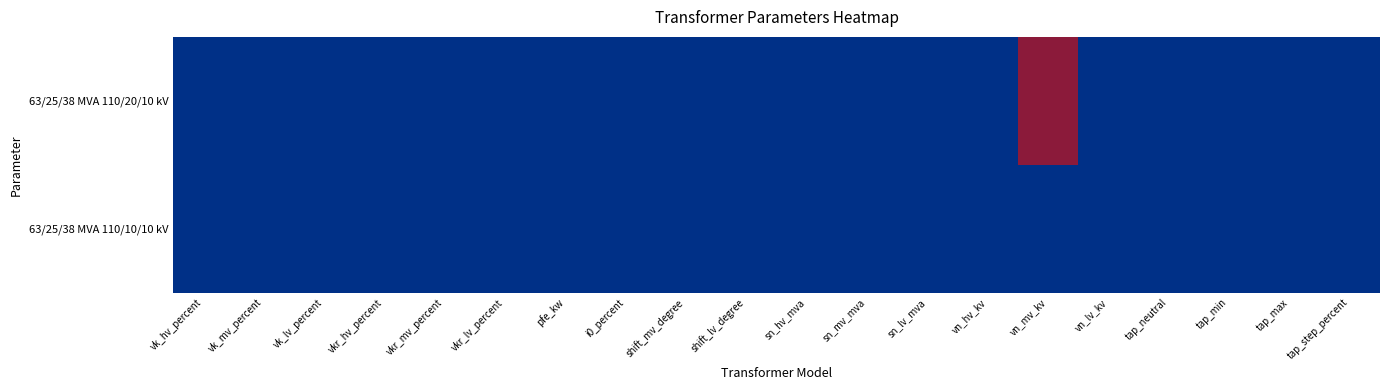

How many categories are shown in the chart?

20